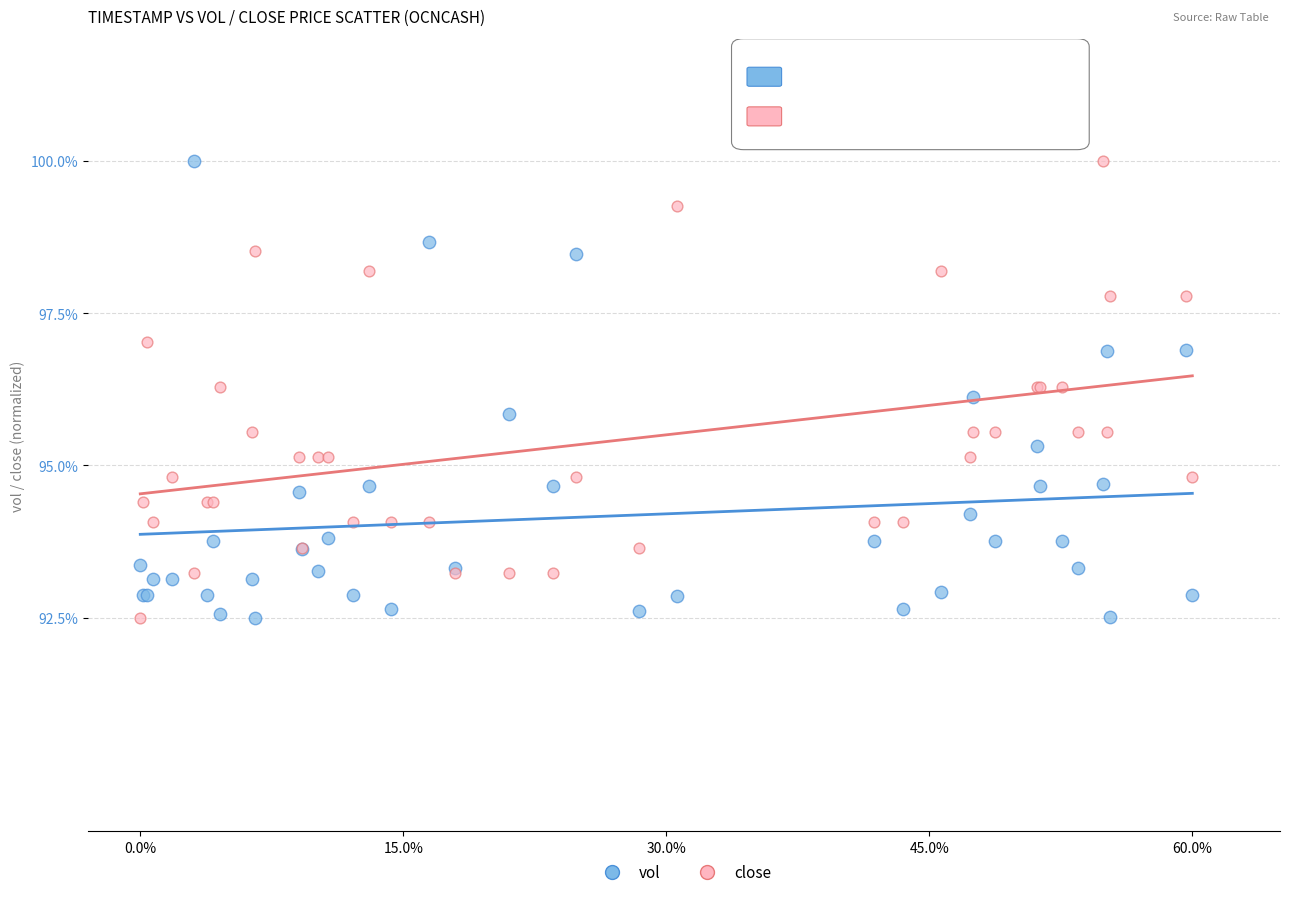

What is the X range (max minus min) for the scatter plot?

60.0